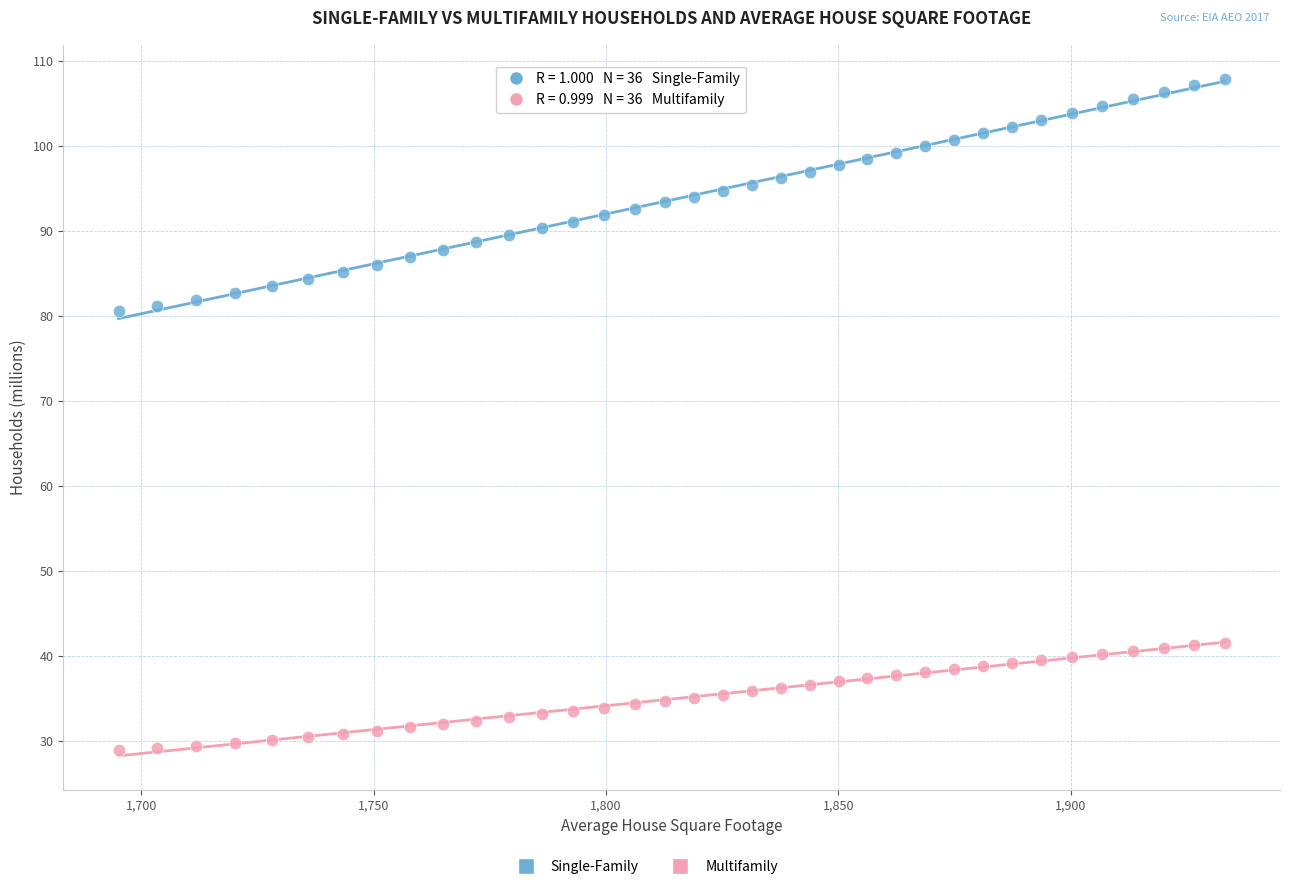

Which series reaches the minimum Y coordinate?

Multifamily